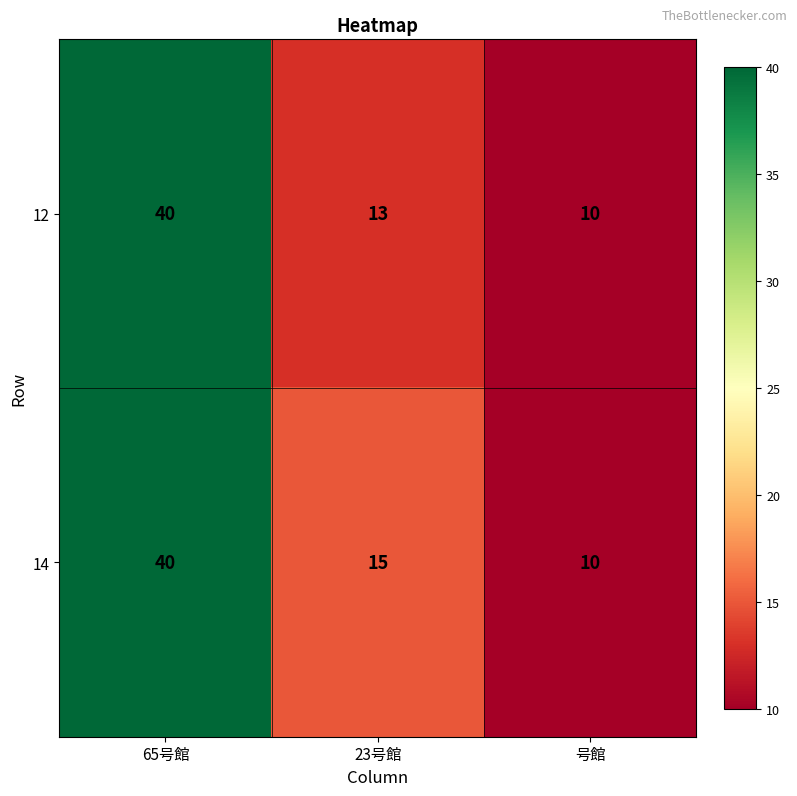

Count the number of categories in the chart.

3